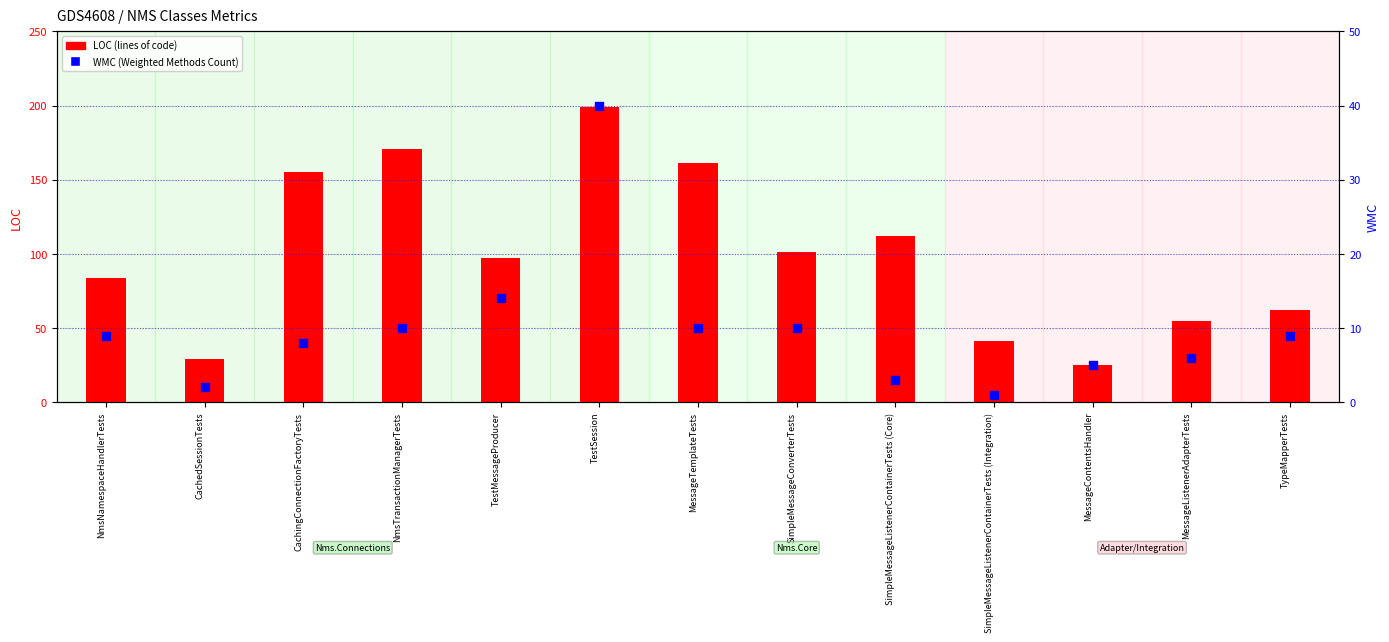

Which series contains the highest Y value?

LOC (lines of code)